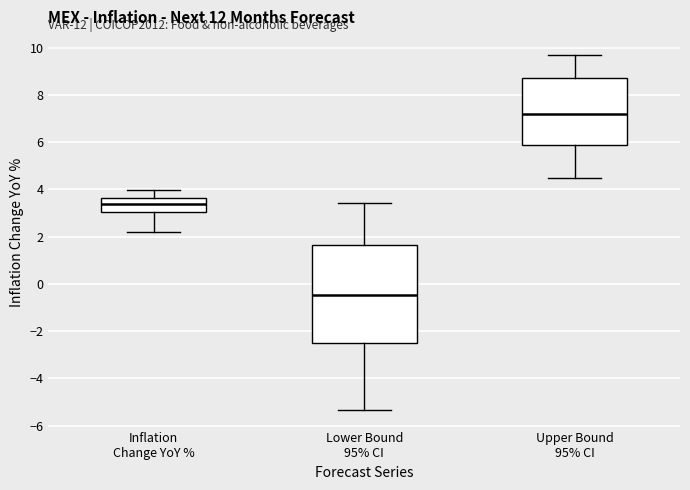

Reading left to right, transcribe this box plot: for each box, give where its median line is, the range the box spans, and where its two whiskers end, as read against the y-axis. The values are not printed on the chart, so give them approximately, as read against the axis.

Inflation Change YoY %: median 3.4, box 3.0 to 3.6, whiskers 2.2 to 4.0
Lower Bound 95% CI: median -0.4, box -2.6 to 1.6, whiskers -5.4 to 3.4
Upper Bound 95% CI: median 7.2, box 5.8 to 8.8, whiskers 4.4 to 9.8